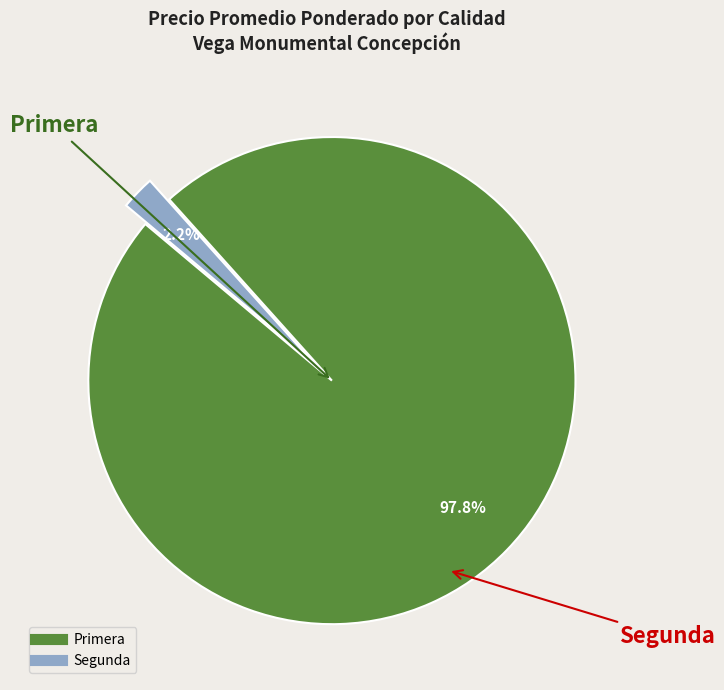

Is there a majority slice in this chart?

Yes